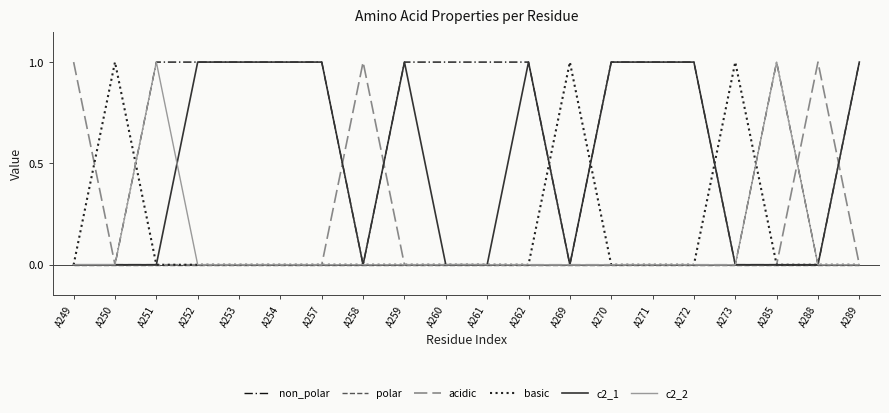

Which series changed the most between A260 and A270?

c2_1